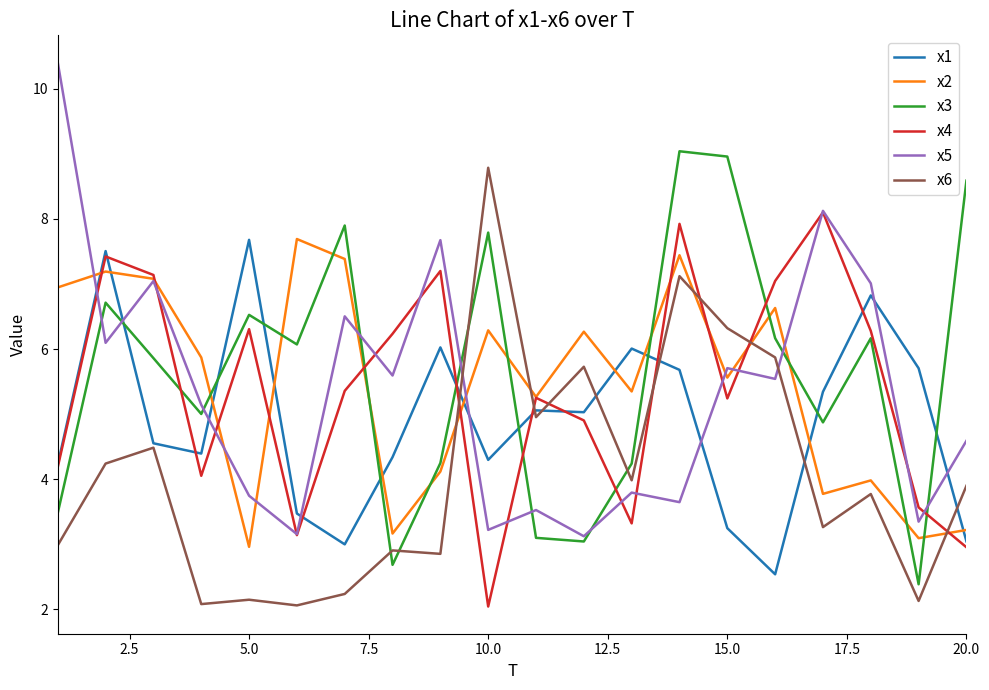

What is the smallest value displayed?

2.0